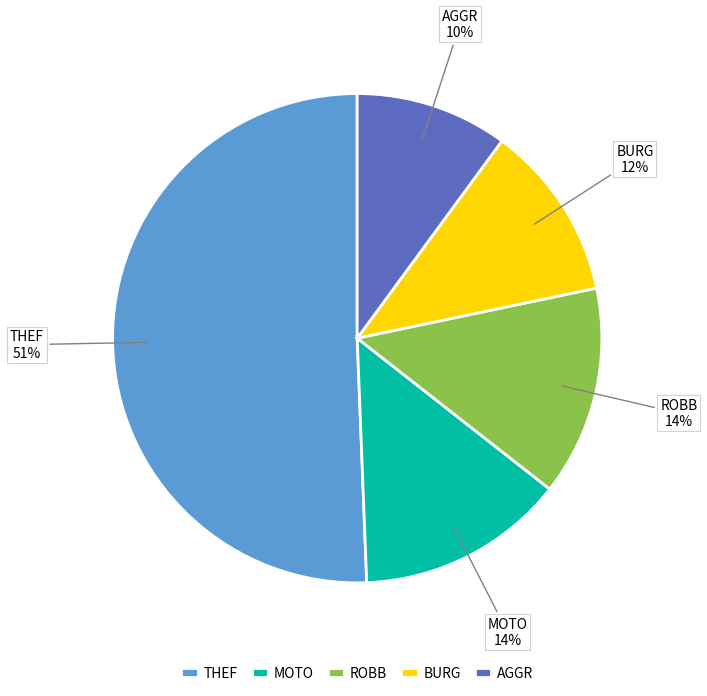

Which slice is the largest?

THEF